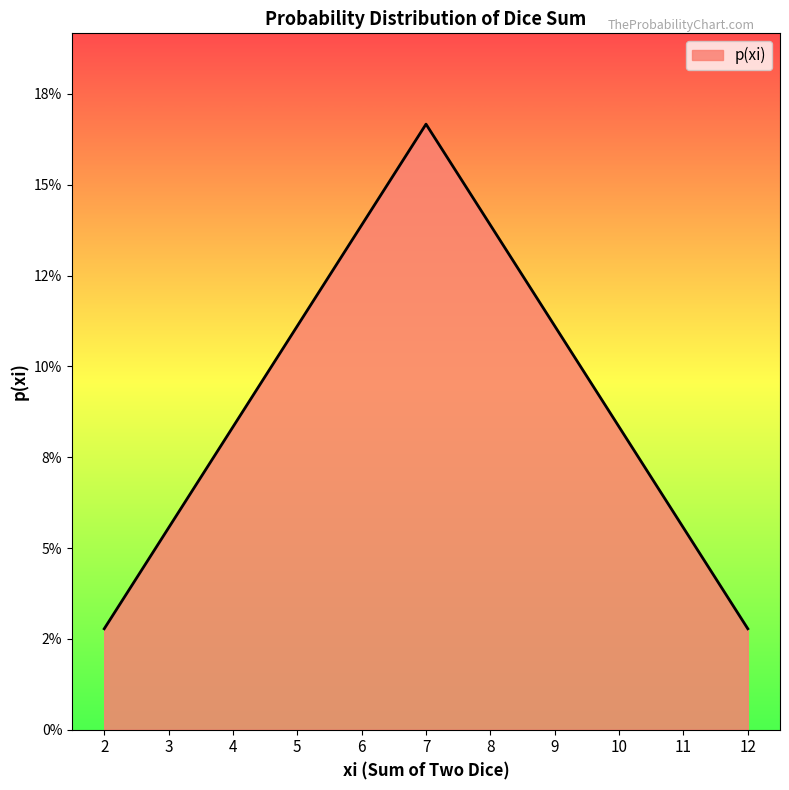

The value at 8 is 0.1. True or false?

True